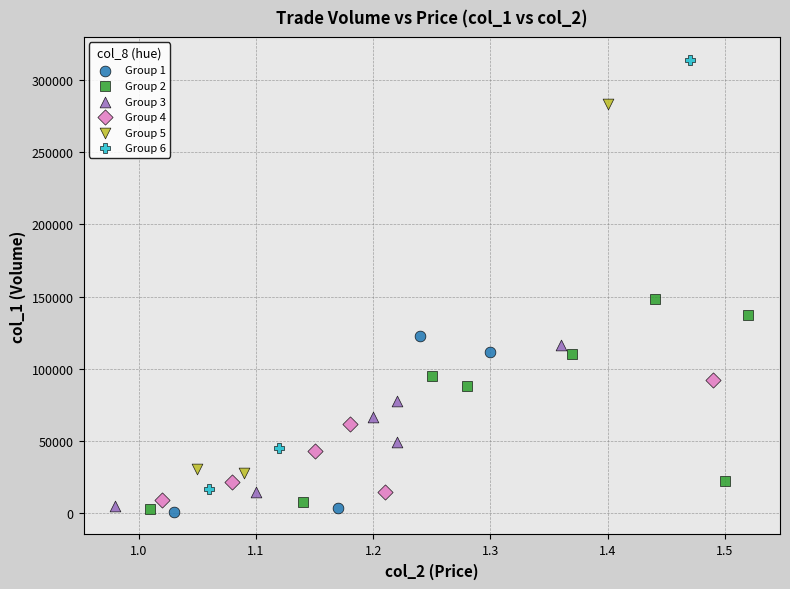

What are all the series names shown in the legend?

Group 1, Group 2, Group 3, Group 4, Group 5, Group 6